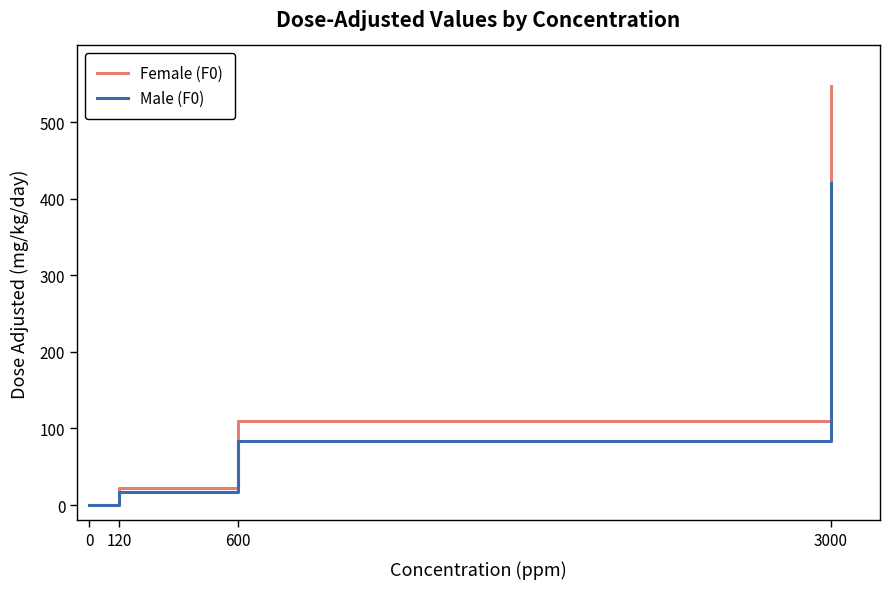

List the series in order of their peak value, highest first.

Female (F0), Male (F0)